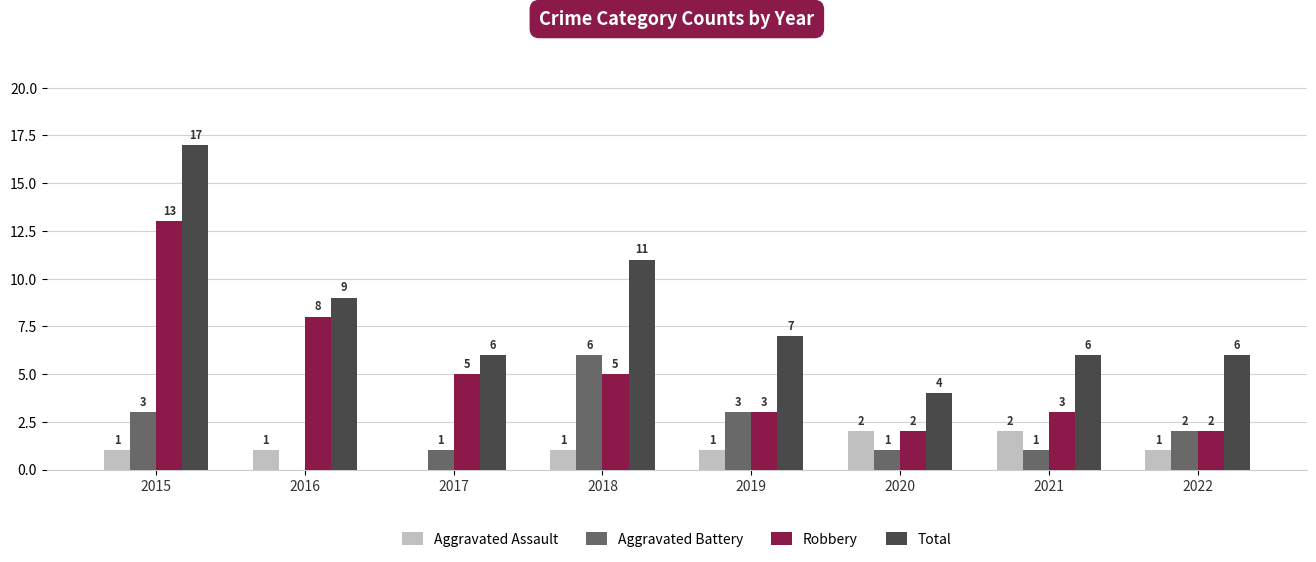

Between 2015 and 2017, which series saw the biggest shift?

Total